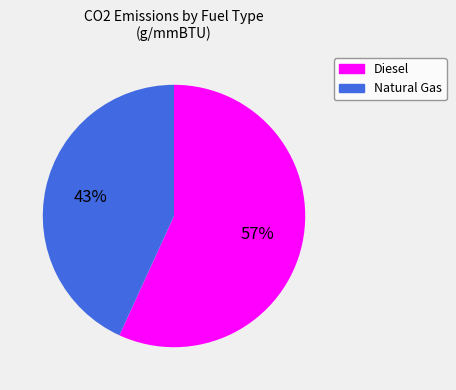

Is Natural Gas the majority of the pie?

No